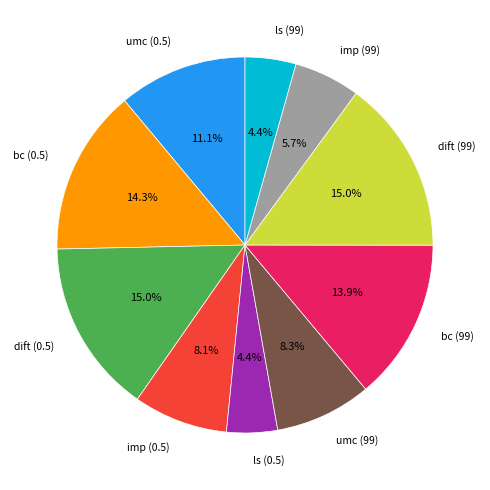

What portion of the pie excludes bc (99)?

86.1%